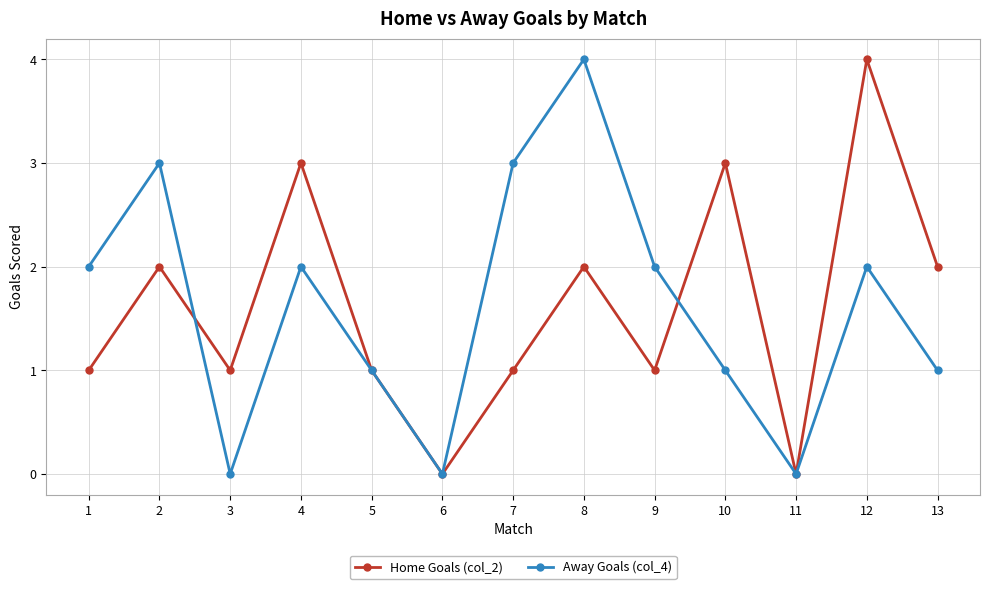

How many Away Goals (col_4) values are between 1 and 2?

7